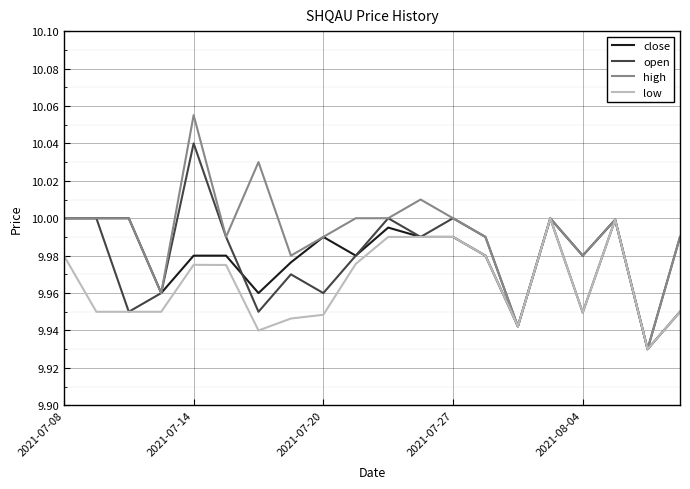

Which series has the largest range (max minus min)?

high